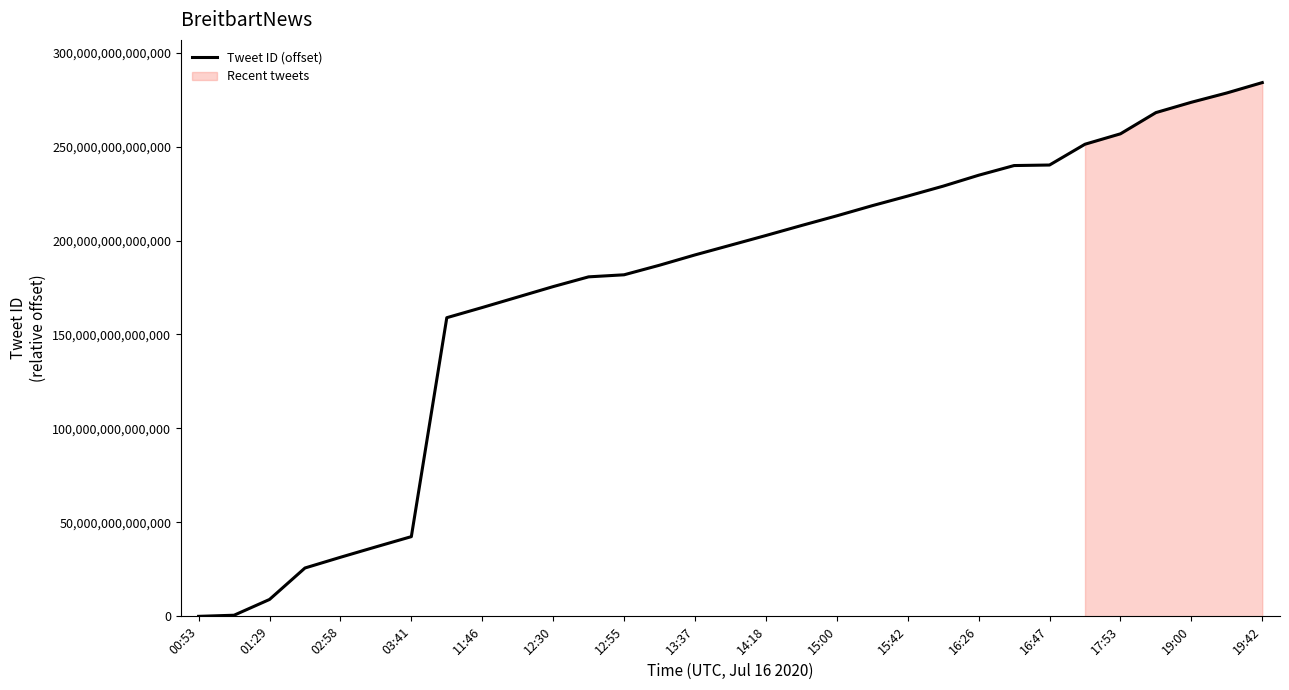

Is it true that Tweet ID (offset) equals 473581573475295 at 19:00?

False